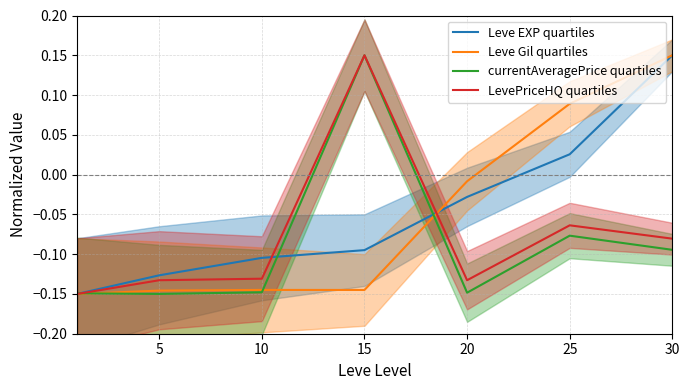

What are all the series names shown in the legend?

Leve EXP quartiles, Leve Gil quartiles, currentAveragePrice quartiles, LevePriceHQ quartiles